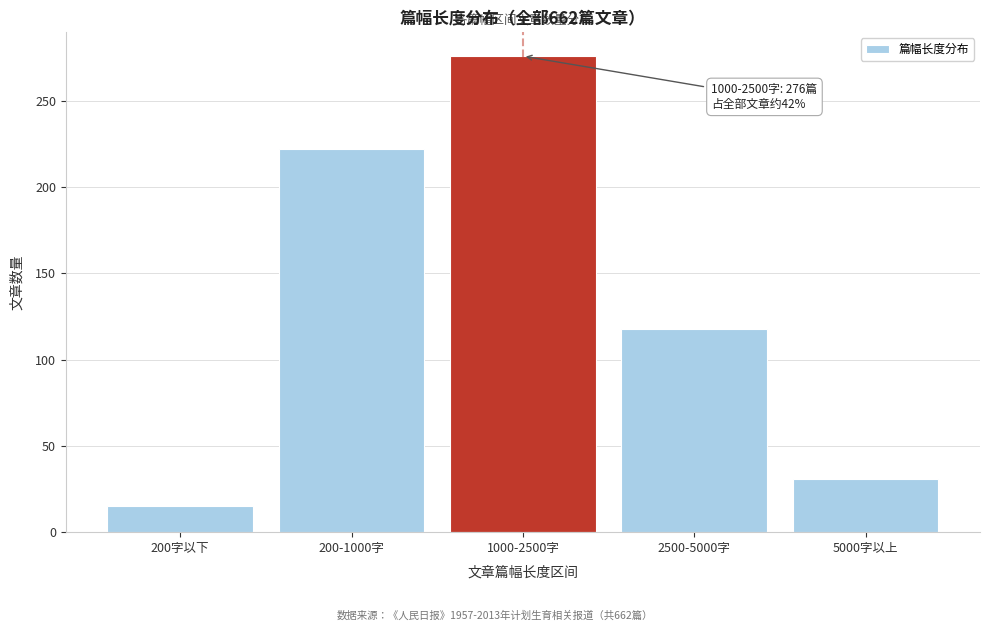

Reading left to right, what are all the values shown in this chart?

200字以下=15	200-1000字=222	1000-2500字=276	2500-5000字=118	5000字以上=31